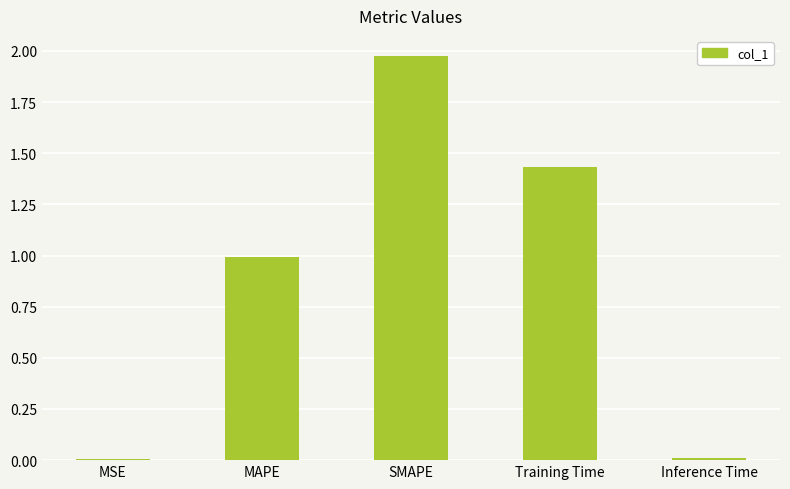

At which category does the chart reach its peak across all series?

SMAPE